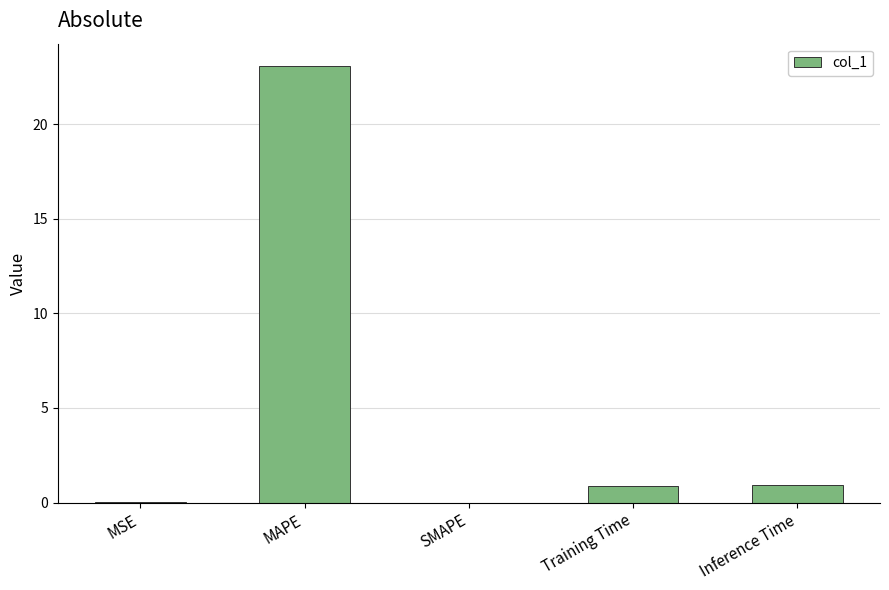

True or false: the data shows 0.0 at MSE.

True